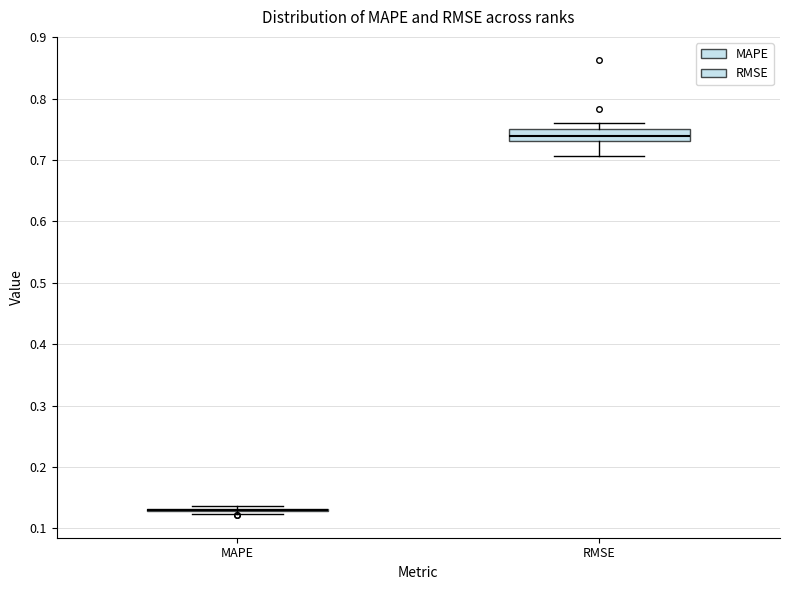

Reading left to right, read every box against the y-axis: the position of its median line, the range the box covers, and the ends of its whiskers. The values are not printed on the chart, so give them approximately, as read against the axis.

MAPE: box collapsed to a line at 0.13, whiskers 0.12 to 0.14
RMSE: median 0.74, box 0.73 to 0.75, whiskers 0.71 to 0.76